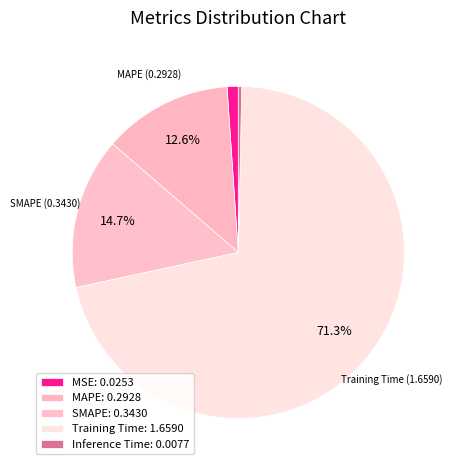

What is the total percentage of MSE and SMAPE?

15.8%